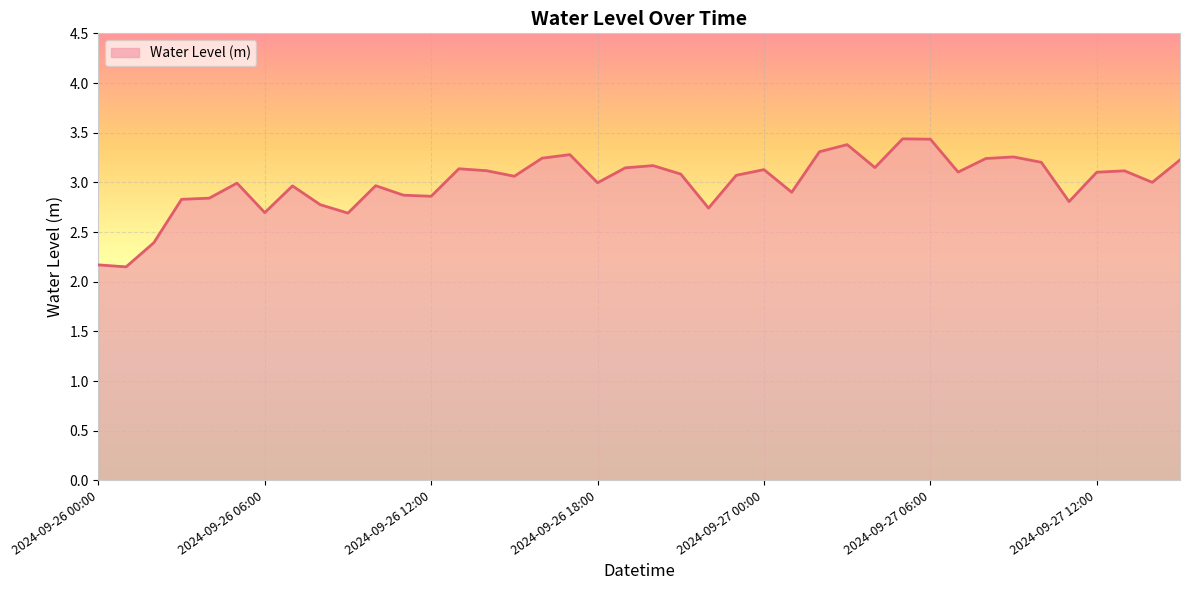

True or false: there are more than 1 points higher than both neighbors.

True